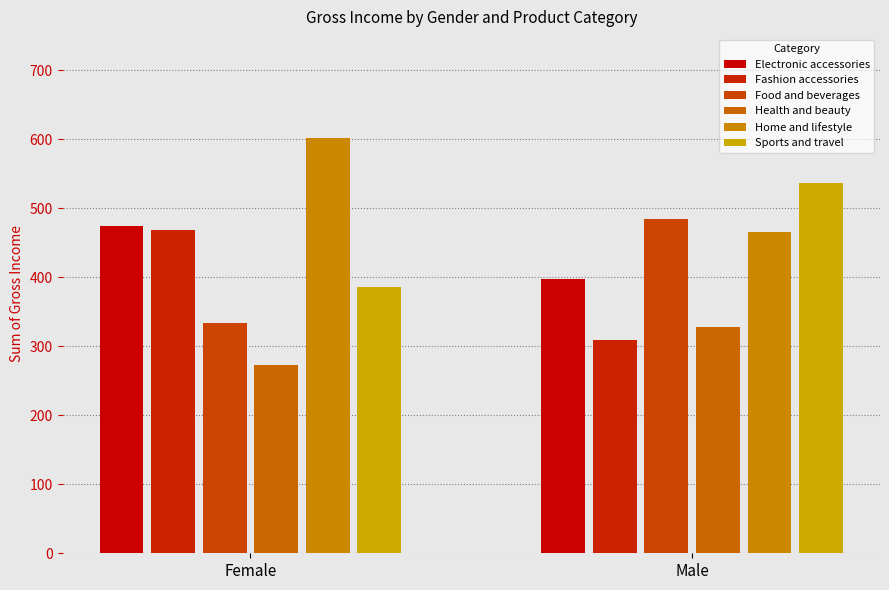

What is the label of the 2nd bar from the right?

Female